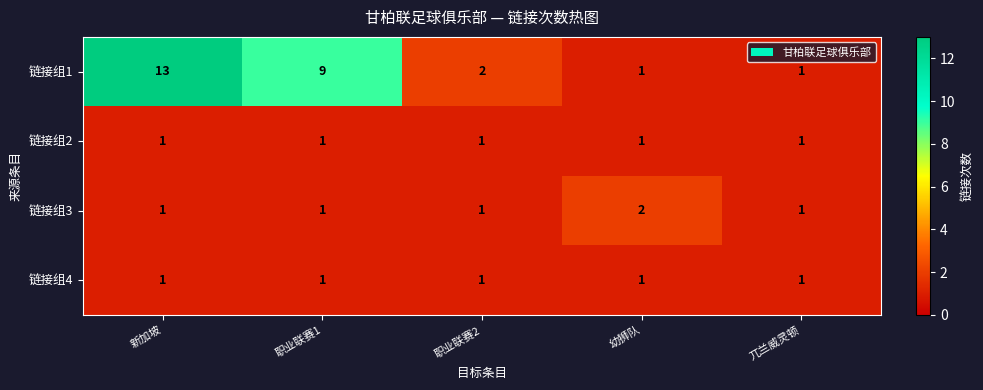

What is the difference between the highest and lowest values at 新加坡?

12